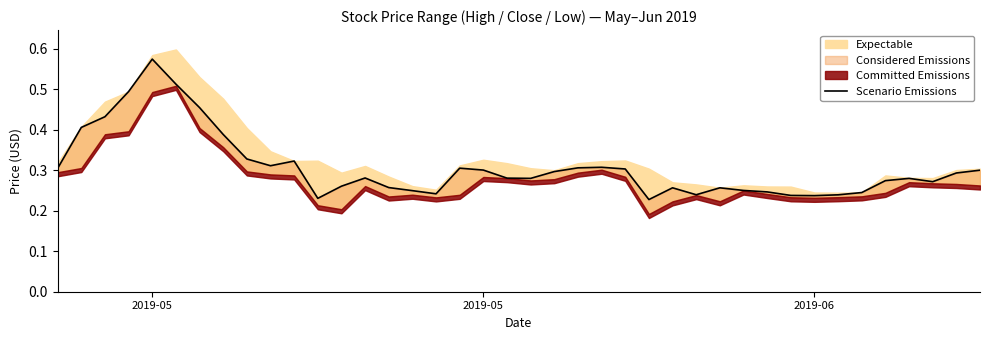

How many lines are shown in the chart?

1